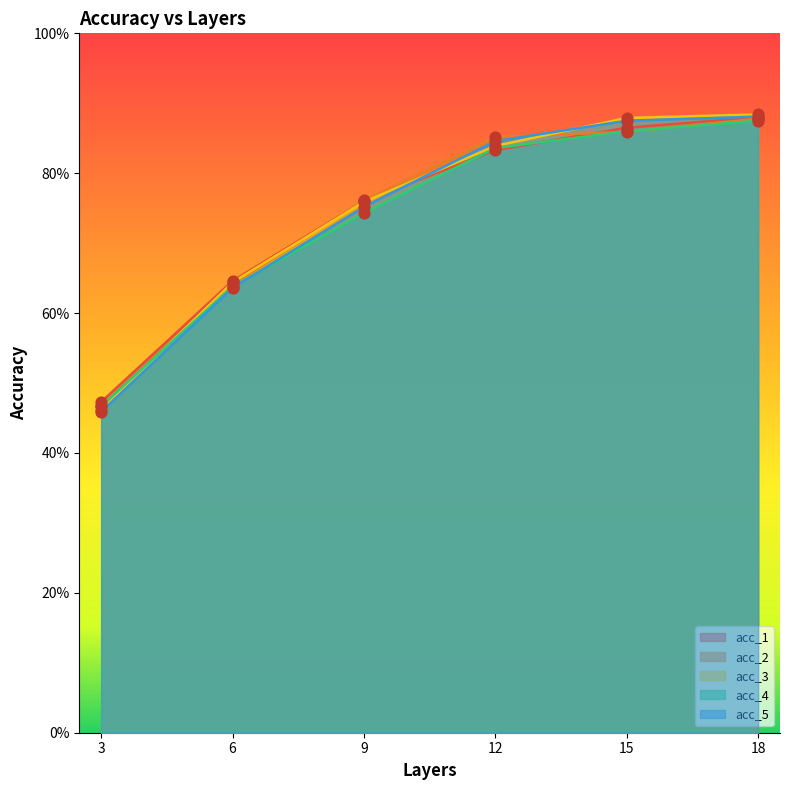

Which series has the largest Y range (max minus min)?

acc_3